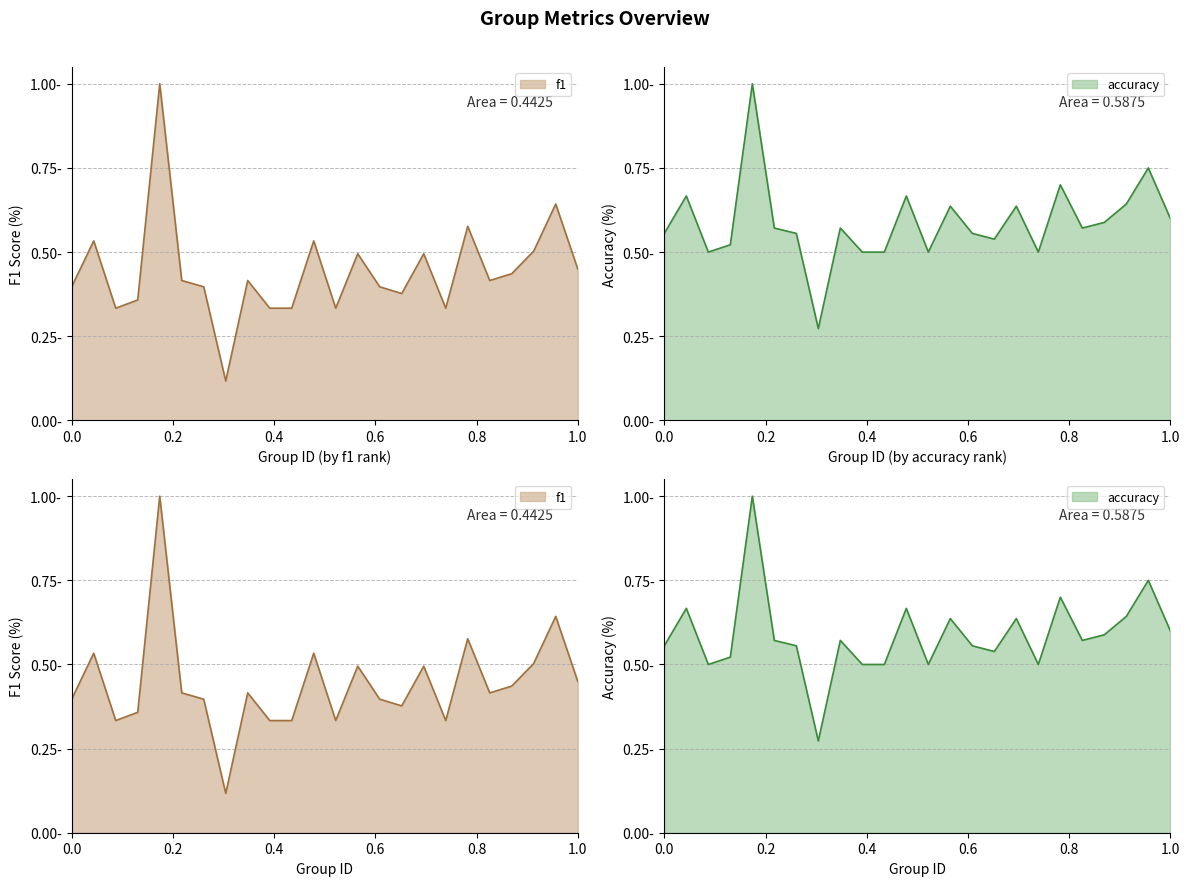

Reading left to right, what are all the values shown in this chart?

f1: 0.4	0.5	0.3	0.4	1.0	0.4	0.4	0.1	0.4	0.3	0.3	0.5	0.3	0.5	0.4	0.4	0.5	0.3	0.6	0.4	0.4	0.5	0.6	0.5
accuracy: 0.6	0.7	0.5	0.5	1.0	0.6	0.6	0.3	0.6	0.5	0.5	0.7	0.5	0.6	0.6	0.5	0.6	0.5	0.7	0.6	0.6	0.6	0.8	0.6